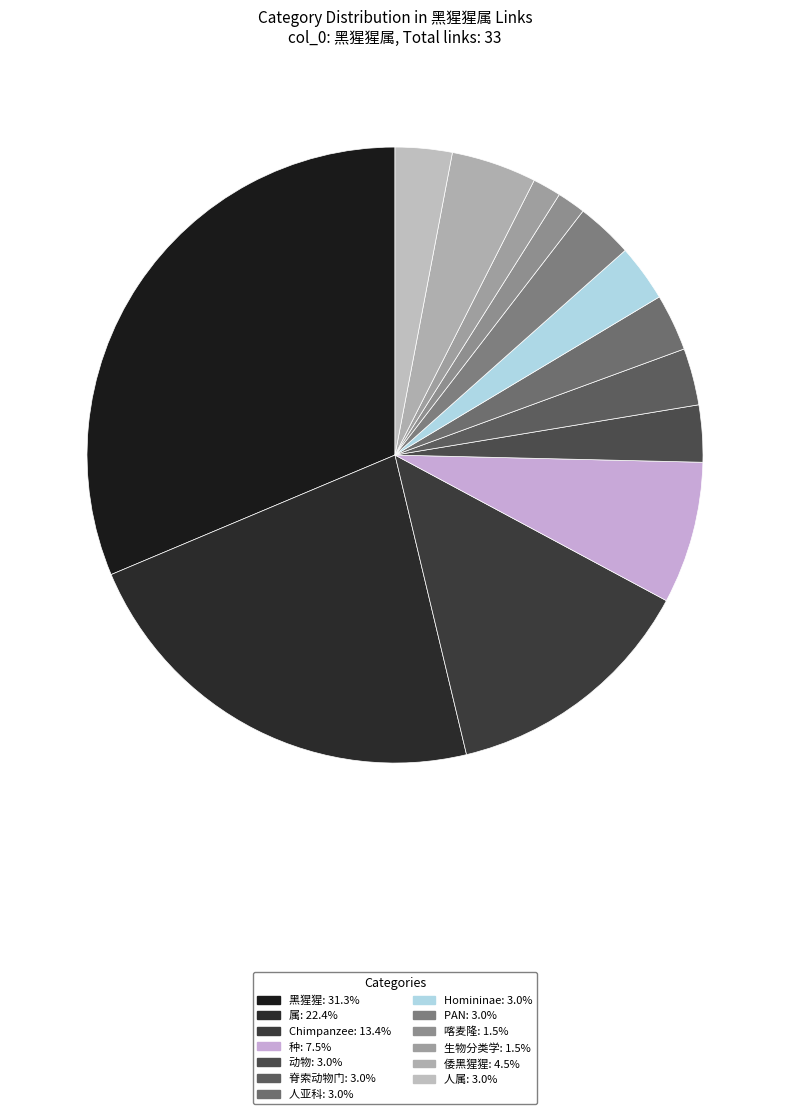

What is the change in value from 种 to Homininae?

-3